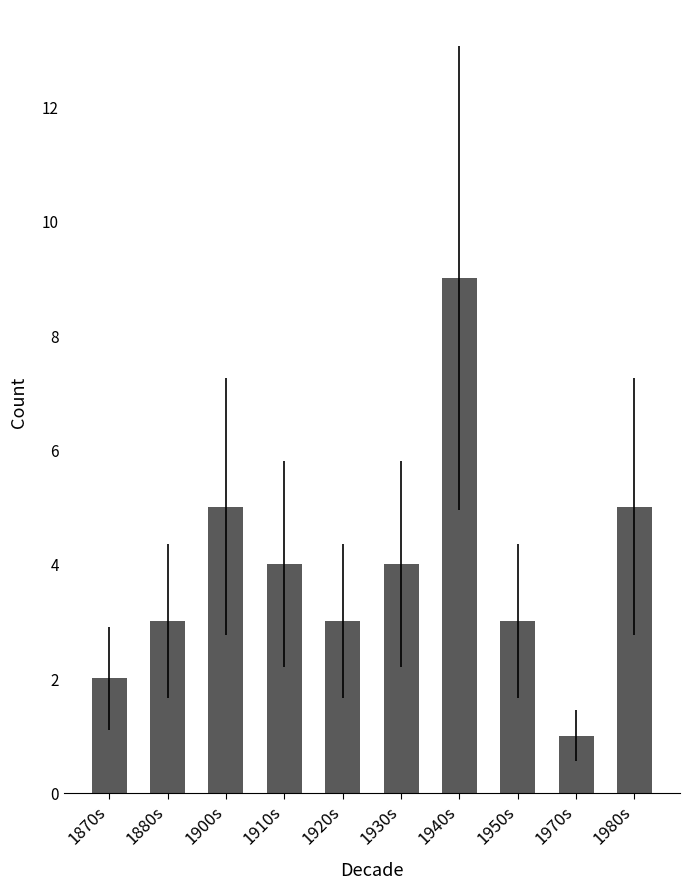

What is the average value?

4